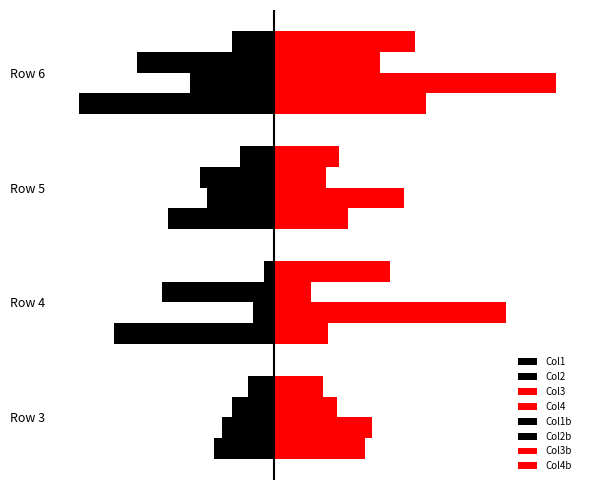

What is the average value of the Col2 series?

-30.0